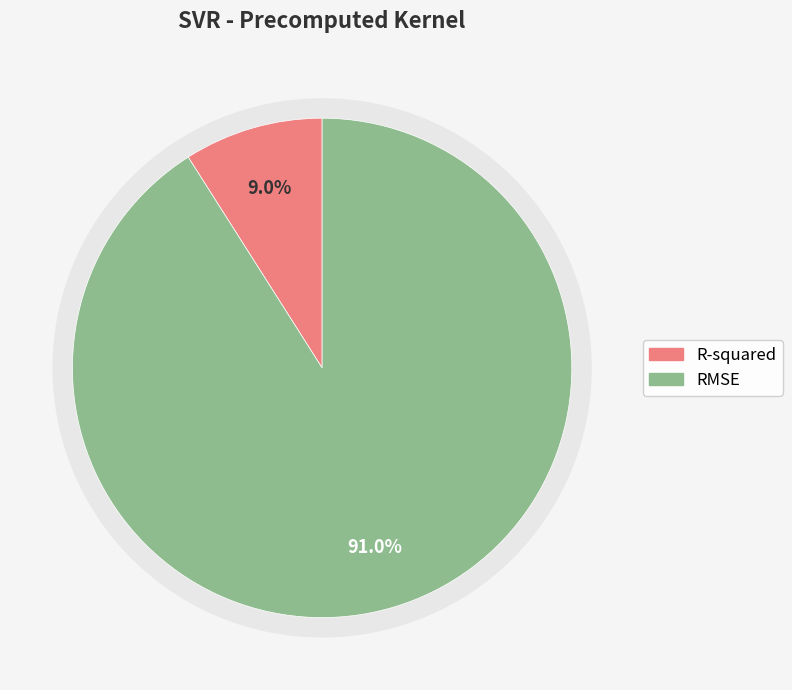

True or false: RMSE accounts for 91% of the total.

True